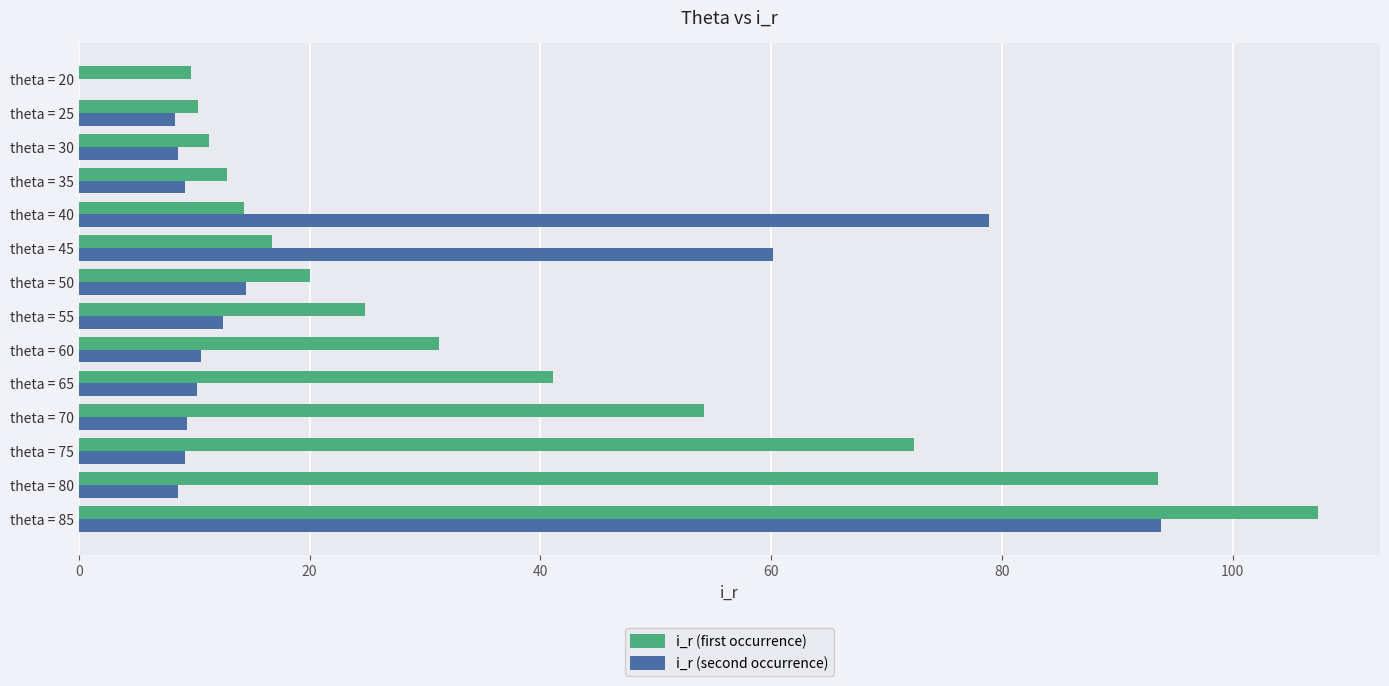

Which series has the widest spread of values?

i_r (first occurrence)